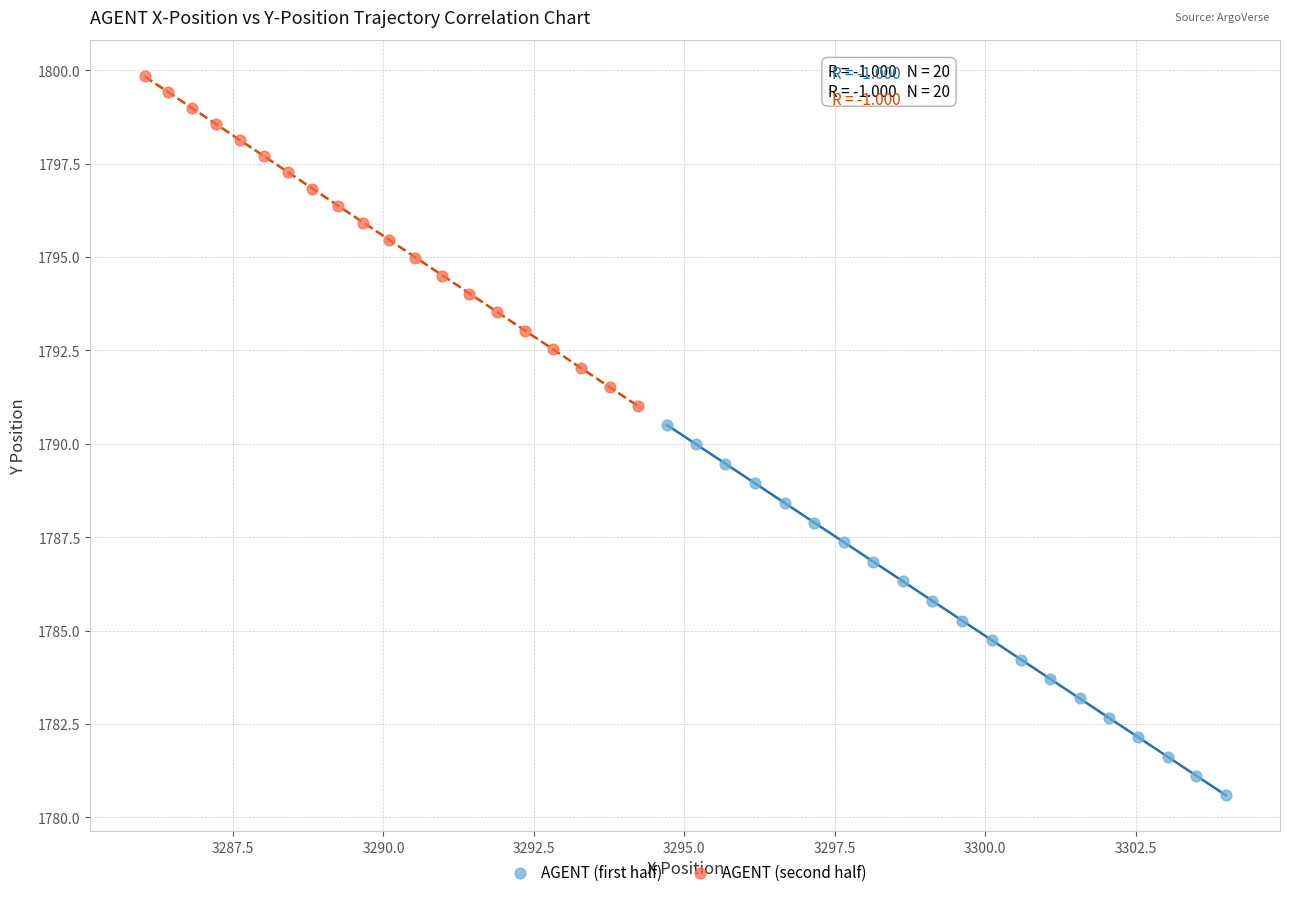

Which series reaches the minimum Y coordinate?

AGENT (first half)